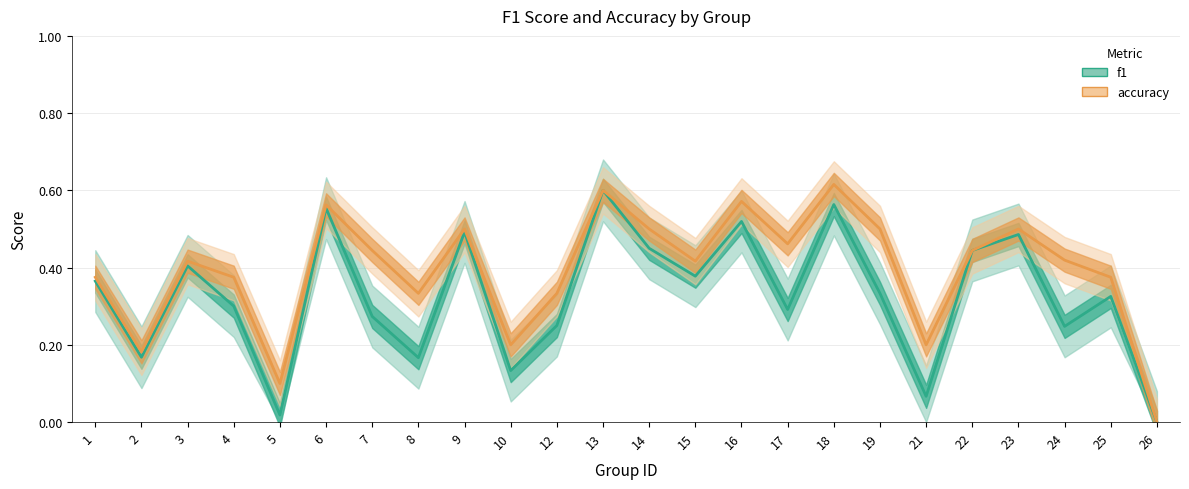

True or false: accuracy has a value of 0.4 at 15.

True